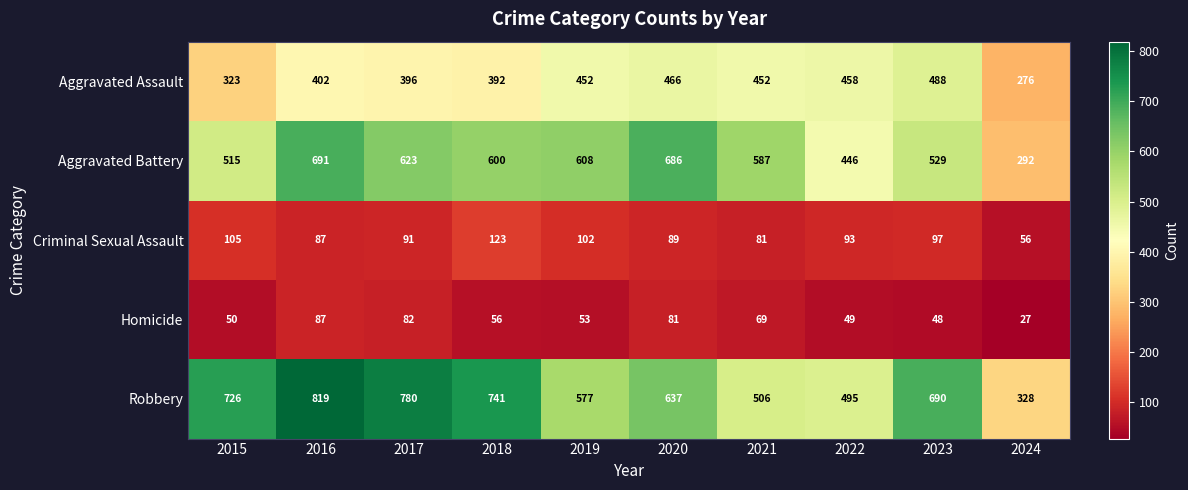

What is the spread (max minus min) of values at 2021?

518